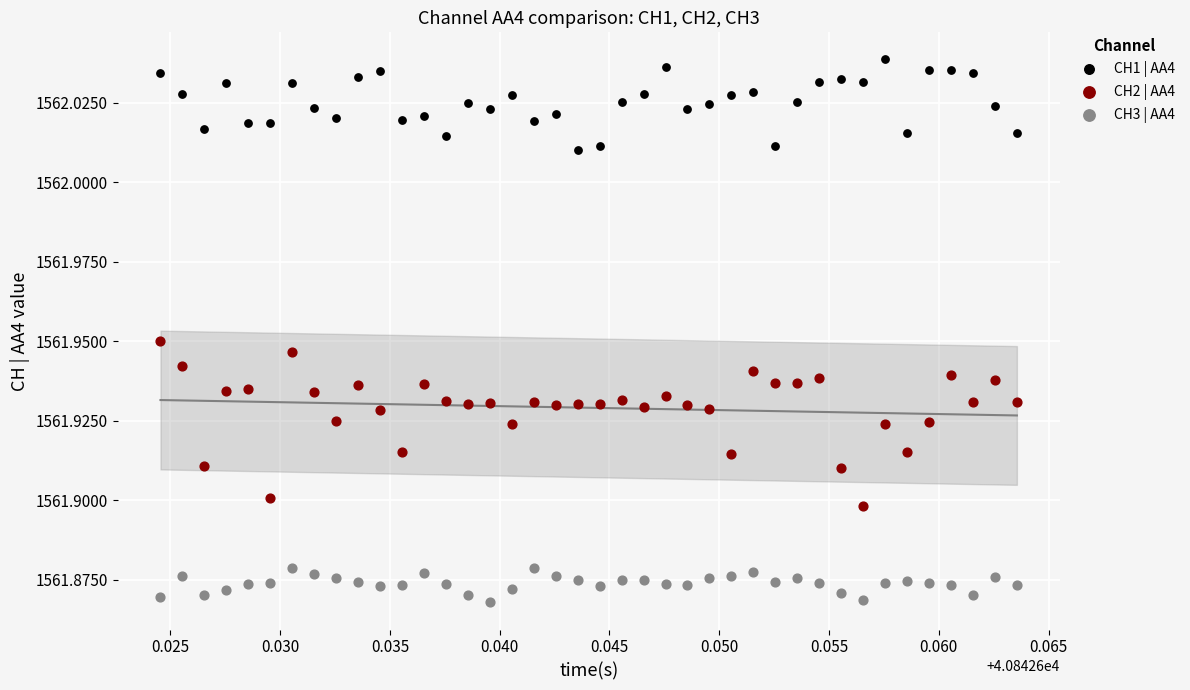

Which series has the widest spread of Y values?

CH2 | AA4